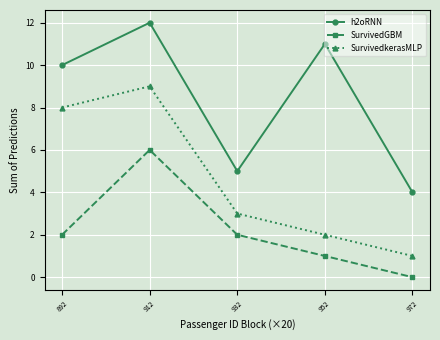

At which label is h2oRNN closest to 8?

892